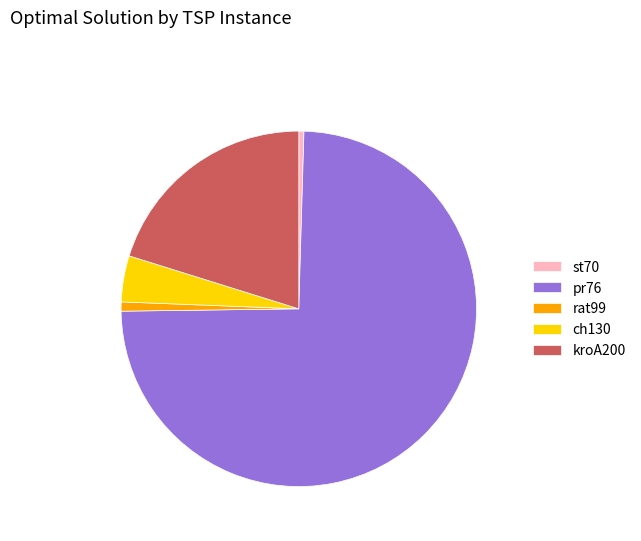

Which slice is the largest?

pr76